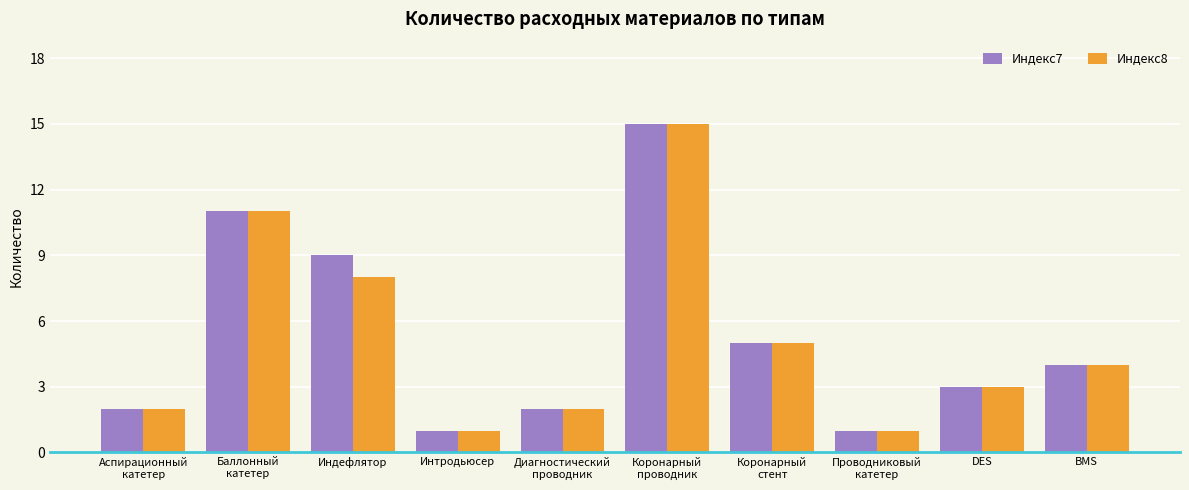

At how many categories does at least one series exceed 7?

3